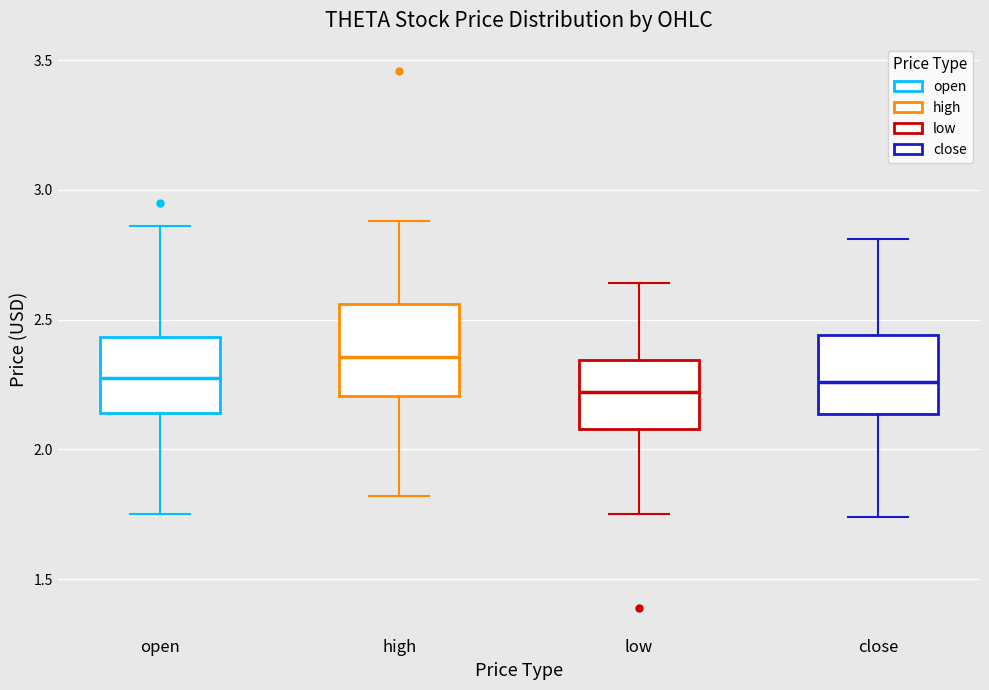

Reading left to right, read every box against the y-axis: the position of its median line, the range the box covers, and the ends of its whiskers. The values are not printed on the chart, so give them approximately, as read against the axis.

open: median 2.30, box 2.15 to 2.45, whiskers 1.75 to 2.85
high: median 2.35, box 2.20 to 2.55, whiskers 1.80 to 2.90
low: median 2.20, box 2.10 to 2.35, whiskers 1.75 to 2.65
close: median 2.25, box 2.15 to 2.45, whiskers 1.75 to 2.80